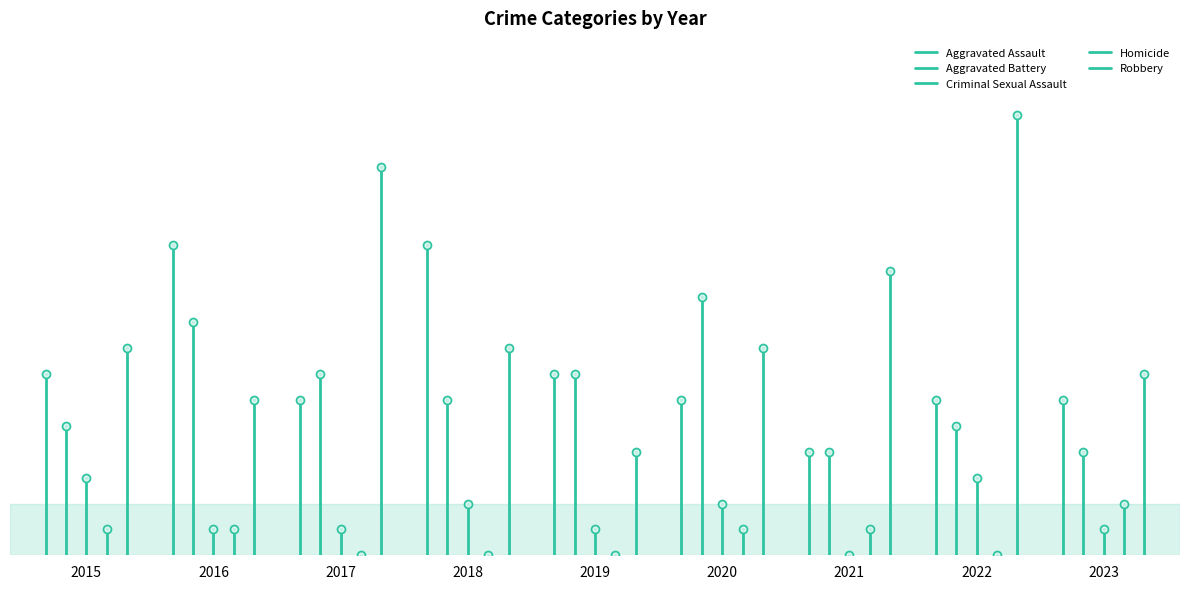

Which series has the largest total across all categories?

Robbery